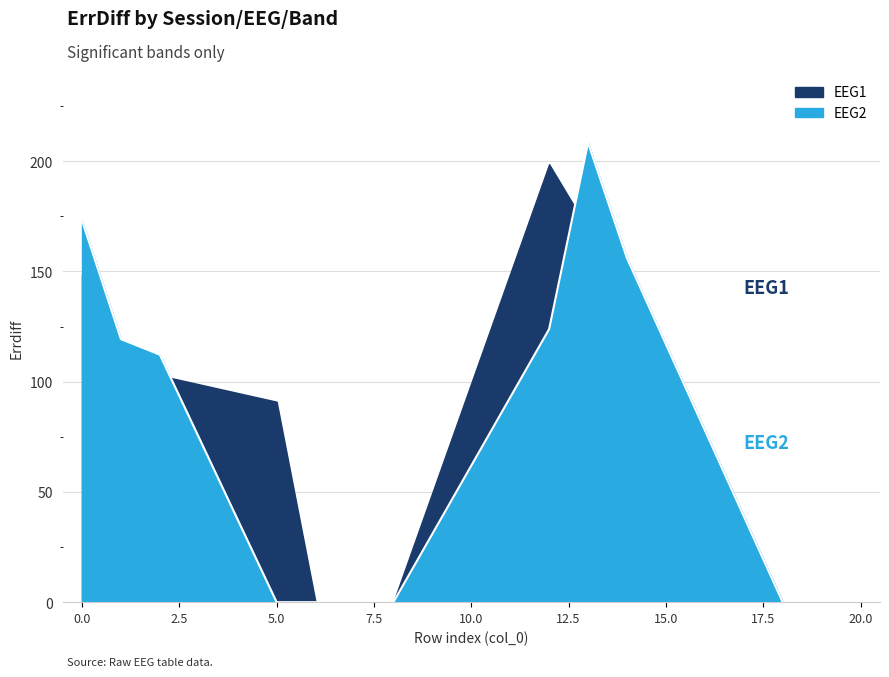

True or false: EEG1 has a value of 103.2 at 3-EEG1-delta.

False